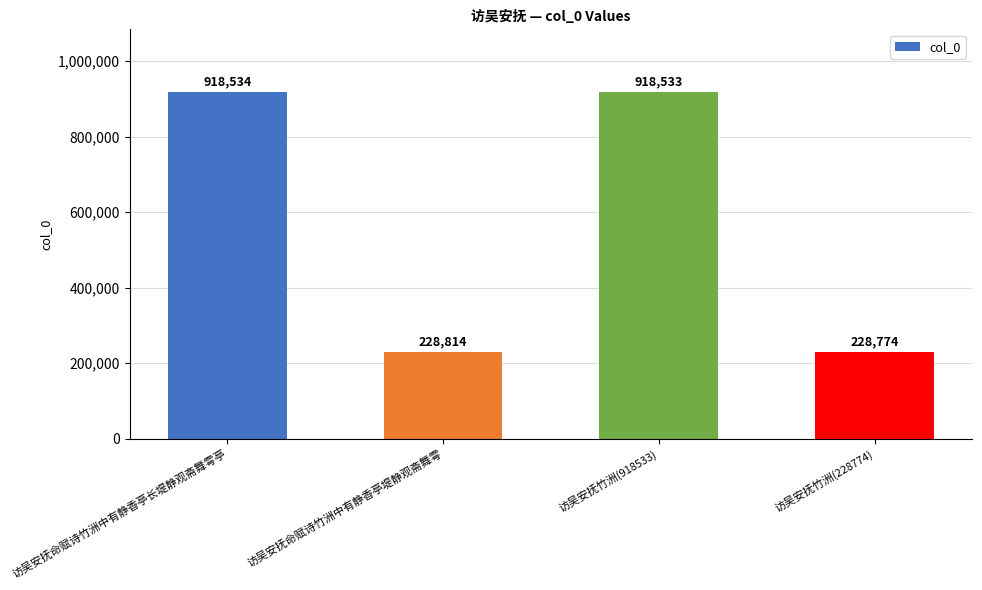

What position from the left is 访吴安抚竹洲(918533)?

3